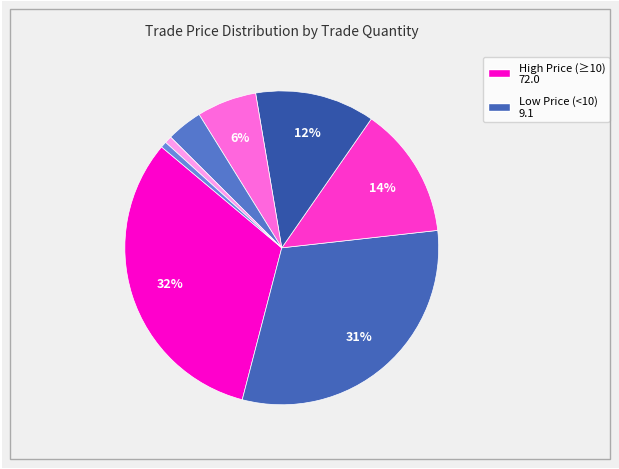

Is there a majority slice in this chart?

No